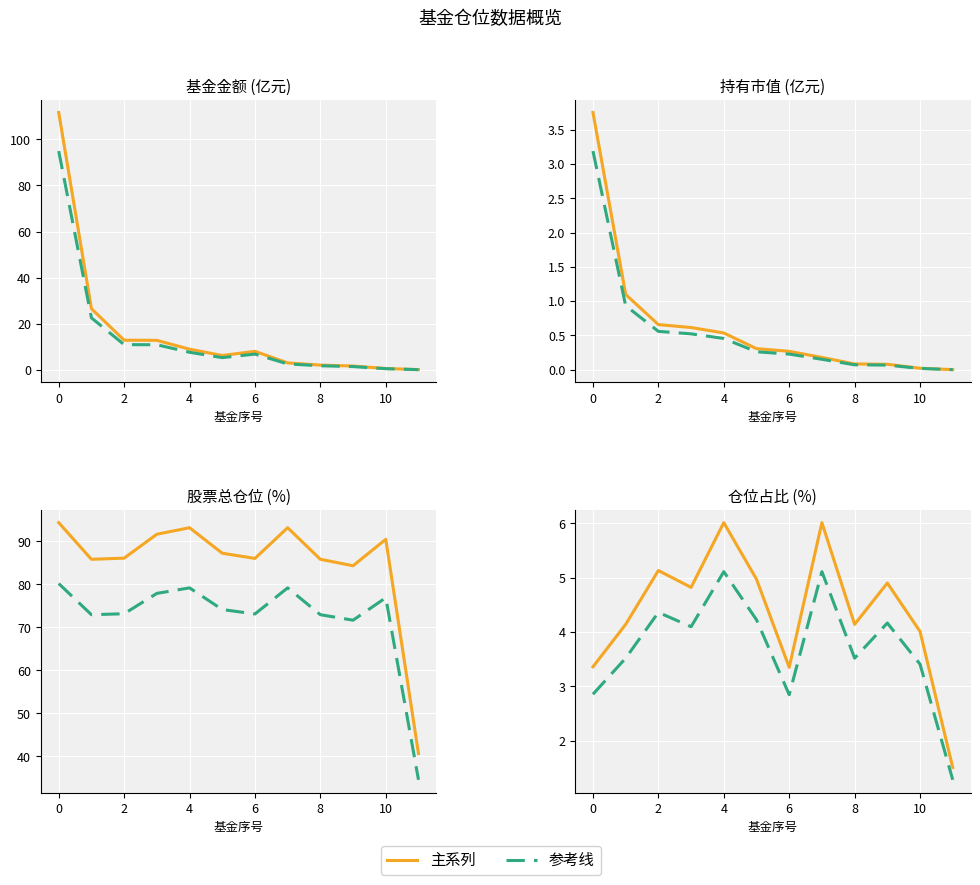

Which label corresponds to the smallest value in the chart?

11